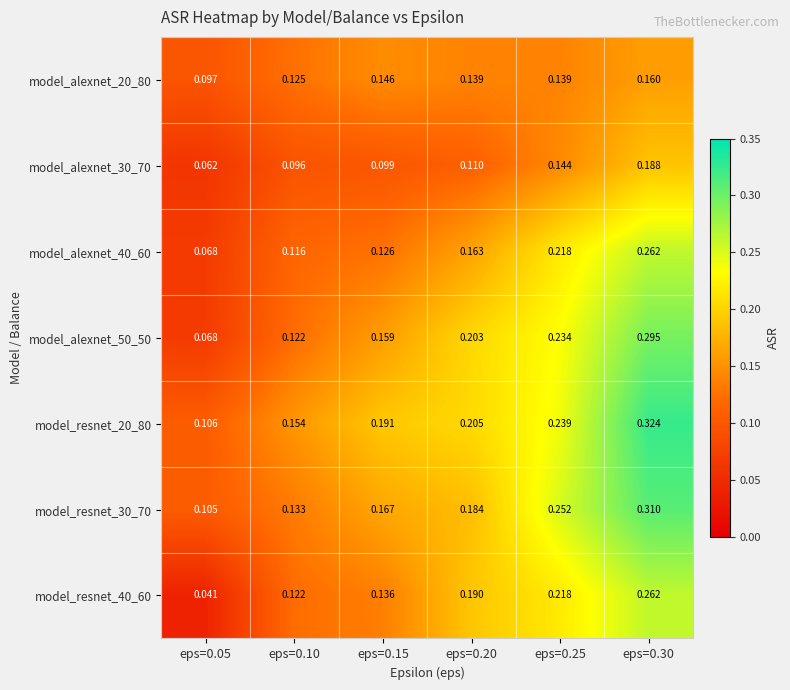

Is the value of model_resnet_20_80 at eps=0.10 greater than the value of model_alexnet_30_70 at eps=0.15?

Yes